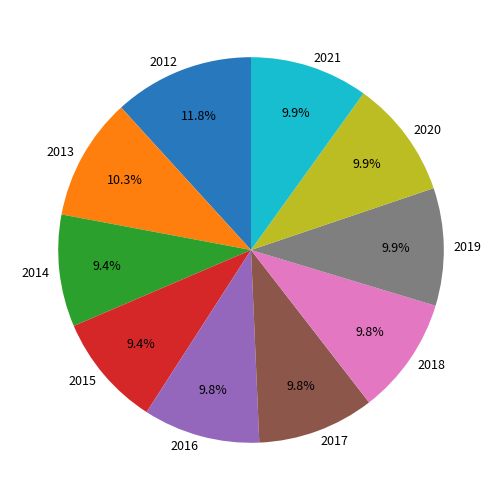

To the nearest percent, what percentage of the pie is 2012?

12%